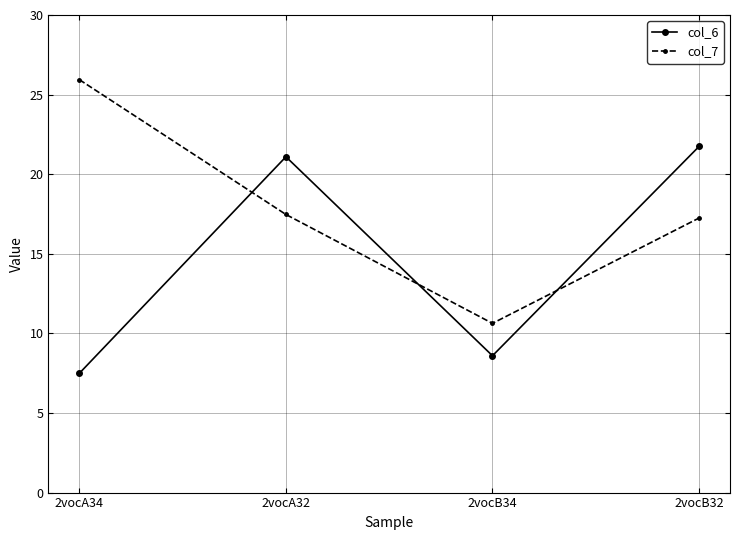

Count the number of data series in this chart.

2